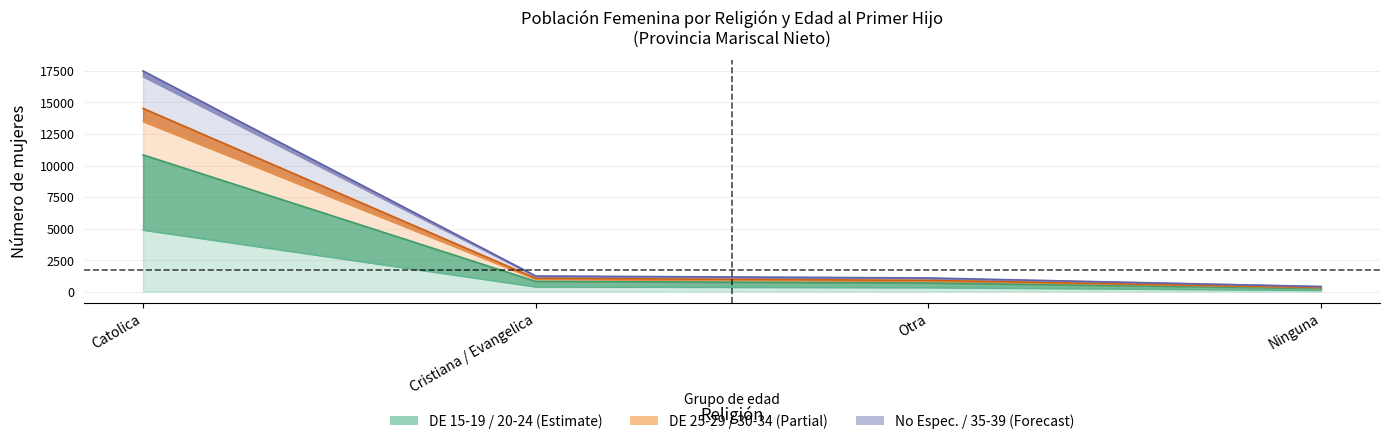

Which has a higher value, Catolica or Otra?

Catolica